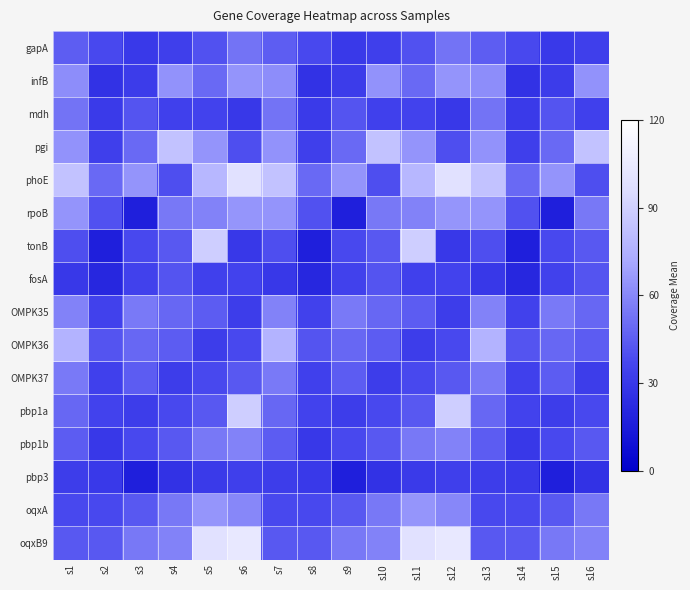

Reading right to left, what are all the values shown in this chart?

gapA: s16=33.4	s15=30.9	s14=37.6	s13=45.2	s12=52.5	s11=41.1	s10=33.4	s9=30.9	s8=37.6	s7=45.2	s6=52.5	s5=41.1	s4=33.4	s3=30.9	s2=37.6	s1=45.2
infB: s16=63.6	s15=32.0	s14=27.0	s13=62.2	s12=64.3	s11=49.3	s10=63.6	s9=32.0	s8=27.0	s7=62.2	s6=64.3	s5=49.3	s4=63.6	s3=32.0	s2=27.0	s1=62.2
mdh: s16=34.0	s15=42.0	s14=31.0	s13=52.6	s12=29.9	s11=35.6	s10=34.0	s9=42.0	s8=31.0	s7=52.6	s6=29.9	s5=35.6	s4=34.0	s3=42.0	s2=31.0	s1=52.6
pgi: s16=83.0	s15=49.3	s14=33.4	s13=63.6	s12=39.4	s11=64.3	s10=83.0	s9=49.3	s8=33.4	s7=63.6	s6=39.4	s5=64.3	s4=83.0	s3=49.3	s2=33.4	s1=63.6
phoE: s16=39.4	s15=64.3	s14=49.3	s13=83.0	s12=99.1	s11=78.2	s10=39.4	s9=64.3	s8=49.3	s7=83.0	s6=99.1	s5=78.2	s4=39.4	s3=64.3	s2=49.3	s1=83.0
rpoB: s16=54.8	s15=16.8	s14=41.1	s13=64.3	s12=64.9	s11=57.7	s10=54.8	s9=16.8	s8=41.1	s7=64.3	s6=64.9	s5=57.7	s4=54.8	s3=16.8	s2=41.1	s1=64.3
tonB: s16=43.2	s15=37.9	s14=16.8	s13=39.4	s12=29.7	s11=88.6	s10=43.2	s9=37.9	s8=16.8	s7=39.4	s6=29.7	s5=88.6	s4=43.2	s3=37.9	s2=16.8	s1=39.4
fosA: s16=42.0	s15=34.8	s14=21.0	s13=29.7	s12=35.6	s11=34.0	s10=42.0	s9=34.8	s8=21.0	s7=29.7	s6=35.6	s5=34.0	s4=42.0	s3=34.8	s2=21.0	s1=29.7
OMPK35: s16=48.3	s15=55.3	s14=34.8	s13=57.7	s12=32.5	s11=44.9	s10=48.3	s9=55.3	s8=34.8	s7=57.7	s6=32.5	s5=44.9	s4=48.3	s3=55.3	s2=34.8	s1=57.7
OMPK36: s16=44.9	s15=48.3	s14=42.0	s13=76.3	s12=37.8	s11=32.5	s10=44.9	s9=48.3	s8=42.0	s7=76.3	s6=37.8	s5=32.5	s4=44.9	s3=48.3	s2=42.0	s1=76.3
OMPK37: s16=32.5	s15=44.9	s14=34.0	s13=55.3	s12=43.2	s11=37.8	s10=32.5	s9=44.9	s8=34.0	s7=55.3	s6=43.2	s5=37.8	s4=32.5	s3=44.9	s2=34.0	s1=55.3
pbp1a: s16=37.8	s15=32.5	s14=35.6	s13=48.3	s12=88.6	s11=43.2	s10=37.8	s9=32.5	s8=35.6	s7=48.3	s6=88.6	s5=43.2	s4=37.8	s3=32.5	s2=35.6	s1=48.3
pbp1b: s16=43.2	s15=37.8	s14=29.9	s13=44.9	s12=57.7	s11=54.8	s10=43.2	s9=37.8	s8=29.9	s7=44.9	s6=57.7	s5=54.8	s4=43.2	s3=37.8	s2=29.9	s1=44.9
pbp3: s16=27.0	s15=16.8	s14=30.9	s13=32.5	s12=33.4	s11=31.0	s10=27.0	s9=16.8	s8=30.9	s7=32.5	s6=33.4	s5=31.0	s4=27.0	s3=16.8	s2=30.9	s1=32.5
oqxA: s16=54.8	s15=43.2	s14=37.9	s13=37.9	s12=60.0	s11=64.9	s10=54.8	s9=43.2	s8=37.9	s7=37.9	s6=60.0	s5=64.9	s4=54.8	s3=43.2	s2=37.9	s1=37.9
oqxB9: s16=57.7	s15=54.8	s14=43.2	s13=43.2	s12=103.7	s11=99.1	s10=57.7	s9=54.8	s8=43.2	s7=43.2	s6=103.7	s5=99.1	s4=57.7	s3=54.8	s2=43.2	s1=43.2